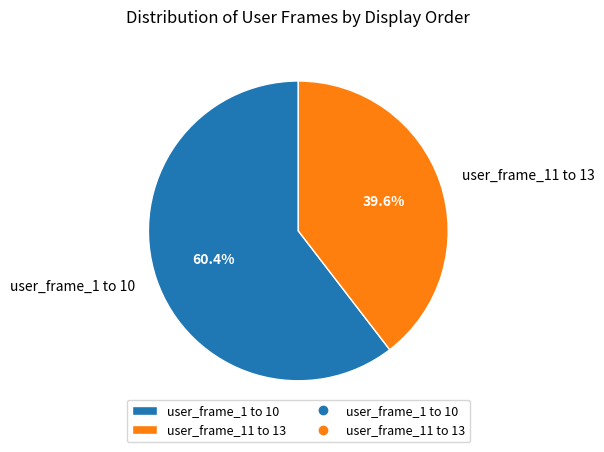

Between user_frame_11 to 13 and user_frame_1 to 10, which is larger?

user_frame_1 to 10